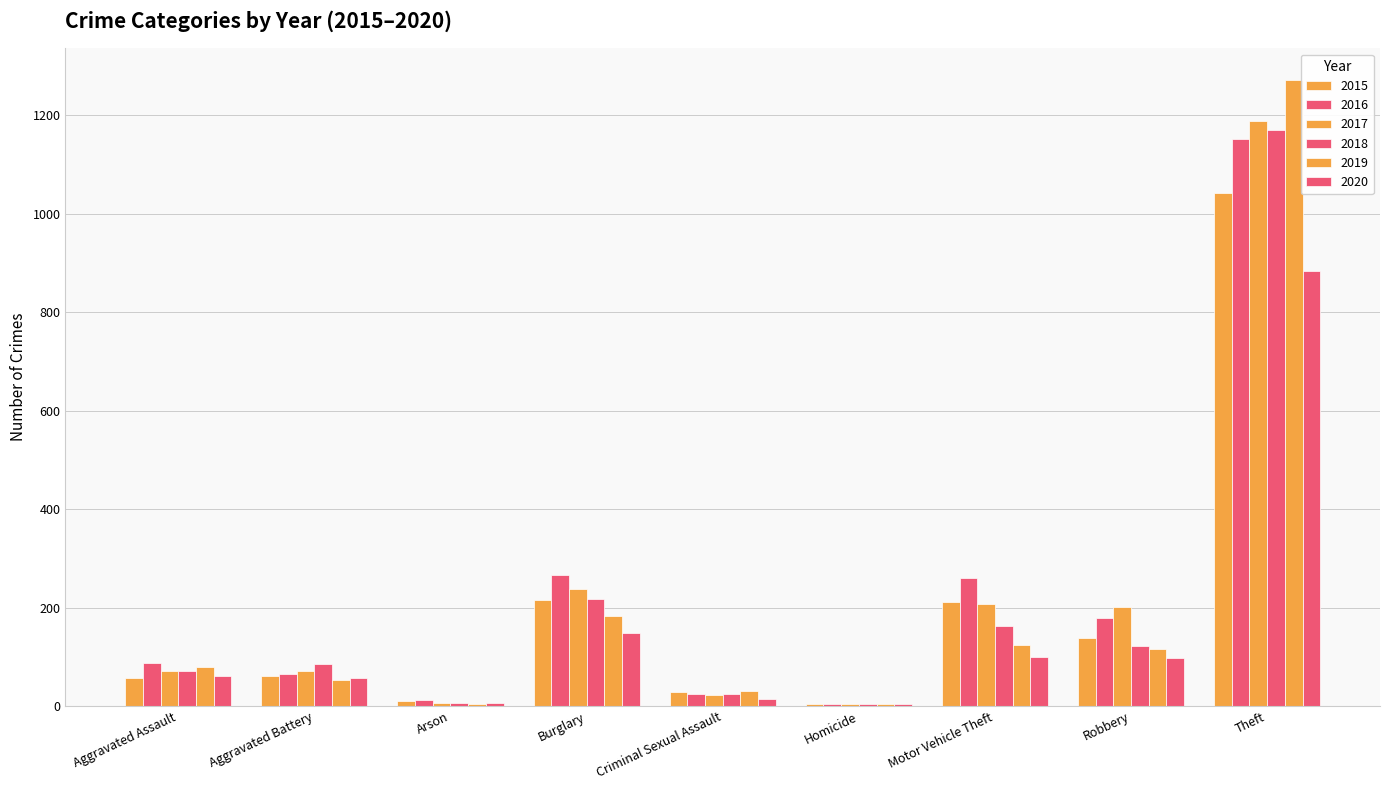

How many distinct data groups are displayed?

6